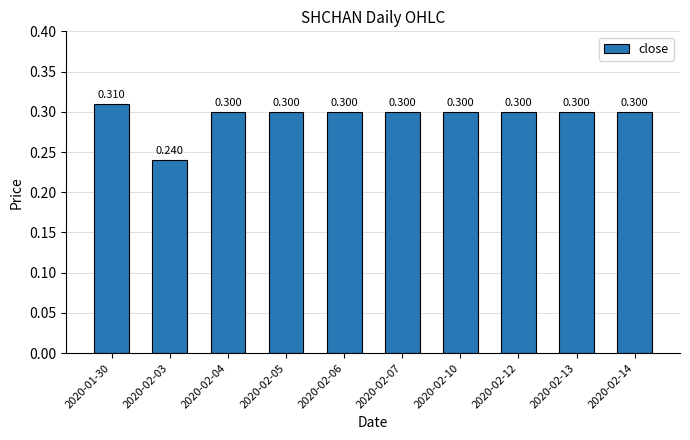

Count the number of categories in the chart.

10